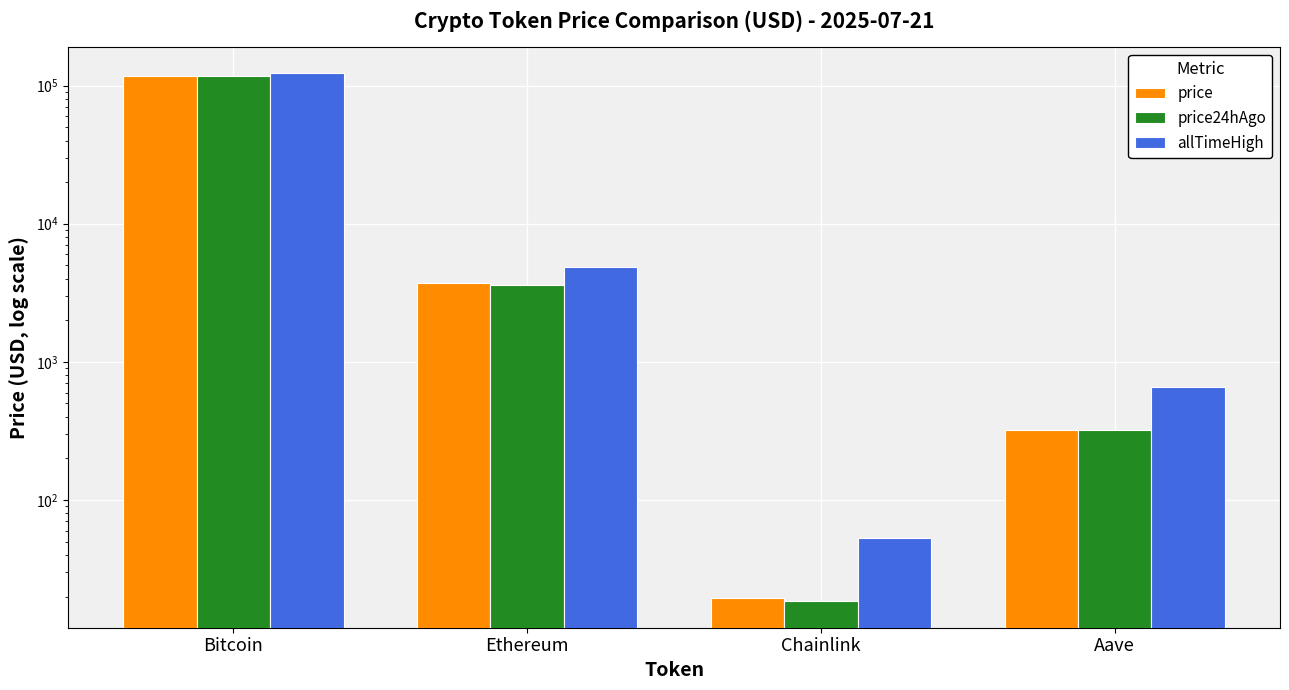

Which series has the largest total across all categories?

allTimeHigh